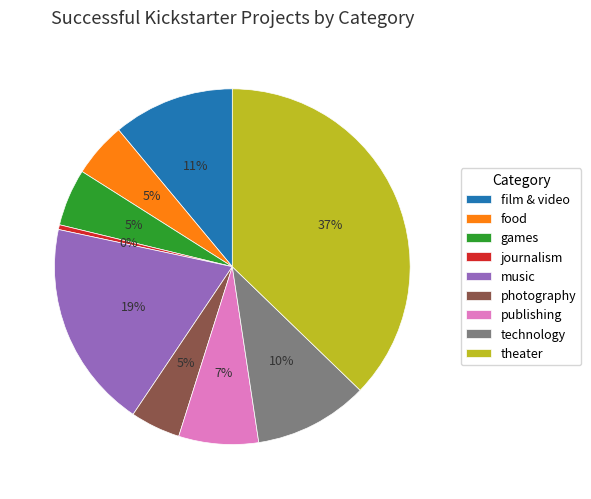

Do journalism and publishing together represent more than half of the pie?

No